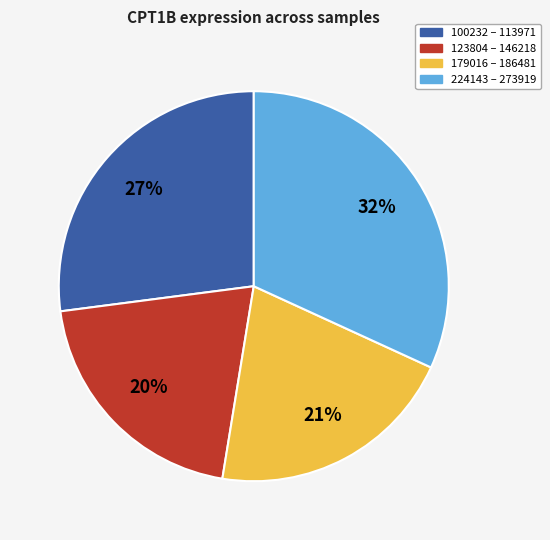

To the nearest percent, what is the average slice percentage?

25%